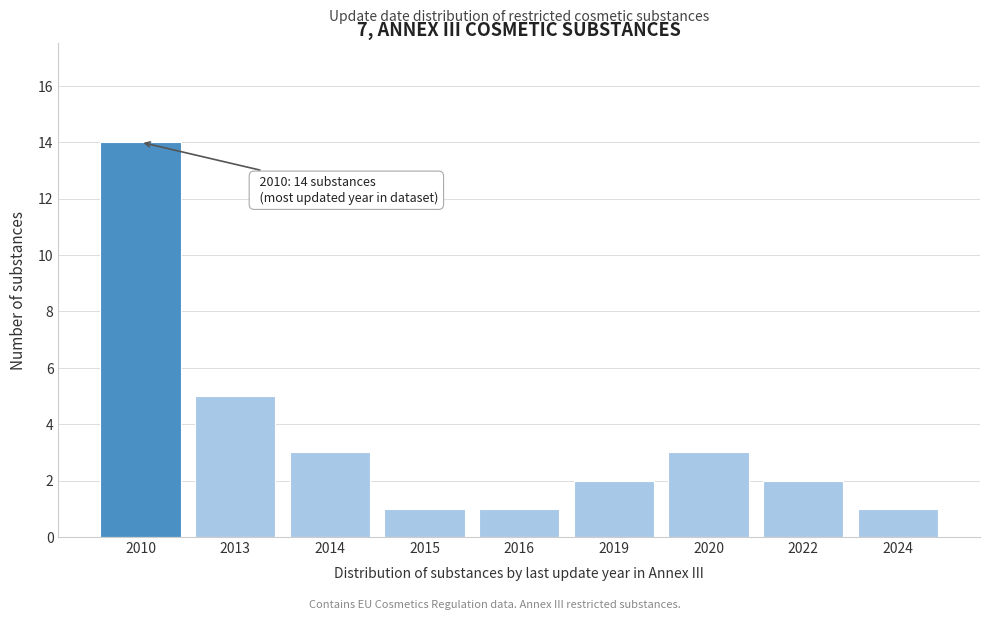

Reading right to left, extract all data points from this chart.

2024=1	2022=2	2020=3	2019=2	2016=1	2015=1	2014=3	2013=5	2010=14